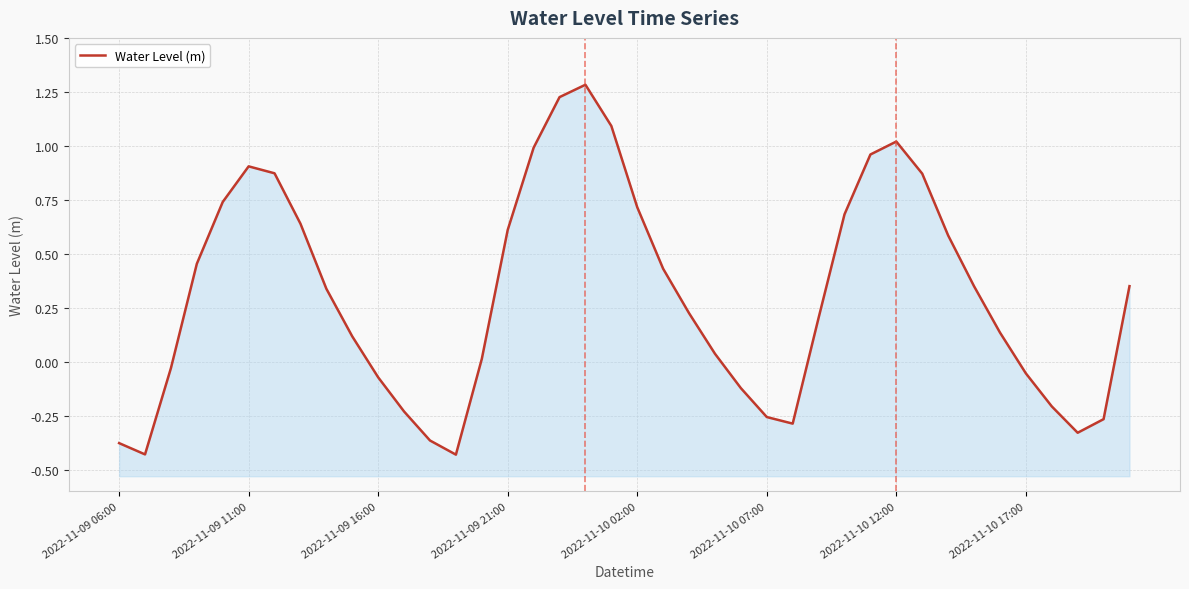

Reading left to right, list all the values displayed in this chart.

-0.4	-0.4	-0.0	0.5	0.7	0.9	0.9	0.6	0.3	0.1	-0.1	-0.2	-0.4	-0.4	0.0	0.6	1.0	1.2	1.3	1.1	0.7	0.4	0.2	0.0	-0.1	-0.3	-0.3	0.2	0.7	1.0	1.0	0.9	0.6	0.3	0.1	-0.1	-0.2	-0.3	-0.3	0.4